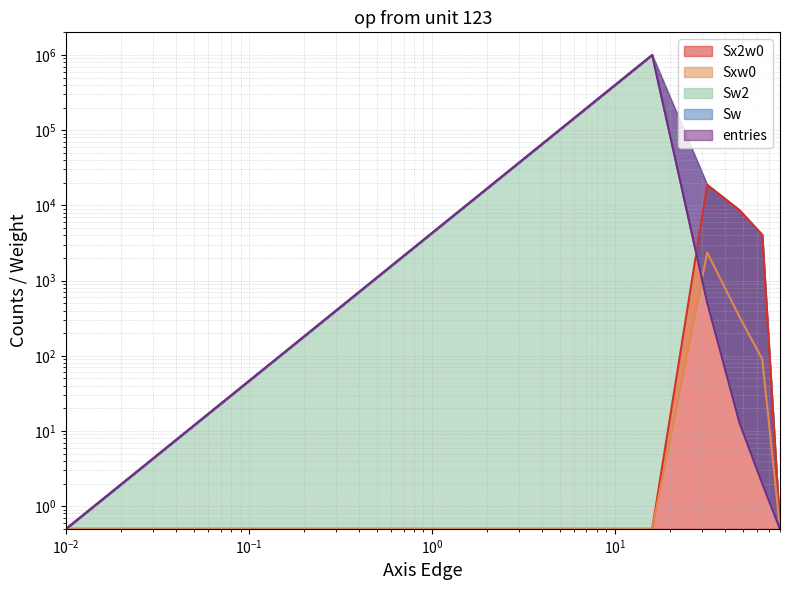

What is the total value across all series at 20.1?

22686.0